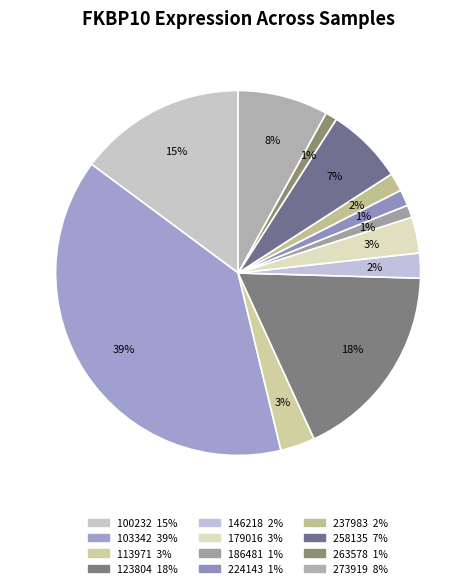

The 100232 slice represents 15% of the pie. True or false?

True